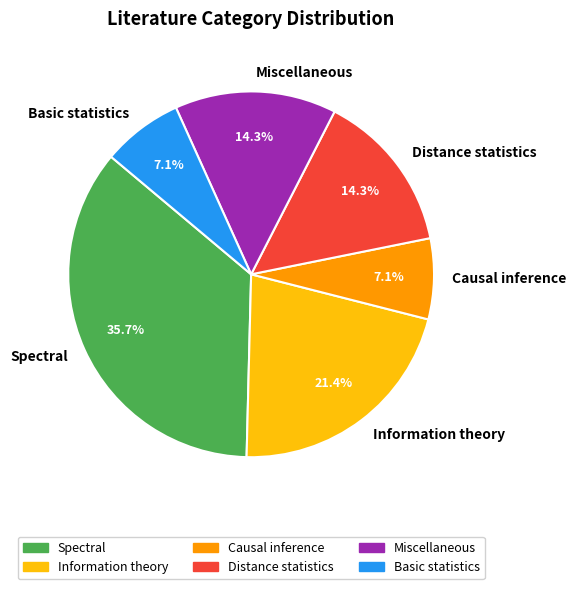

Count the number of slices in the pie.

6